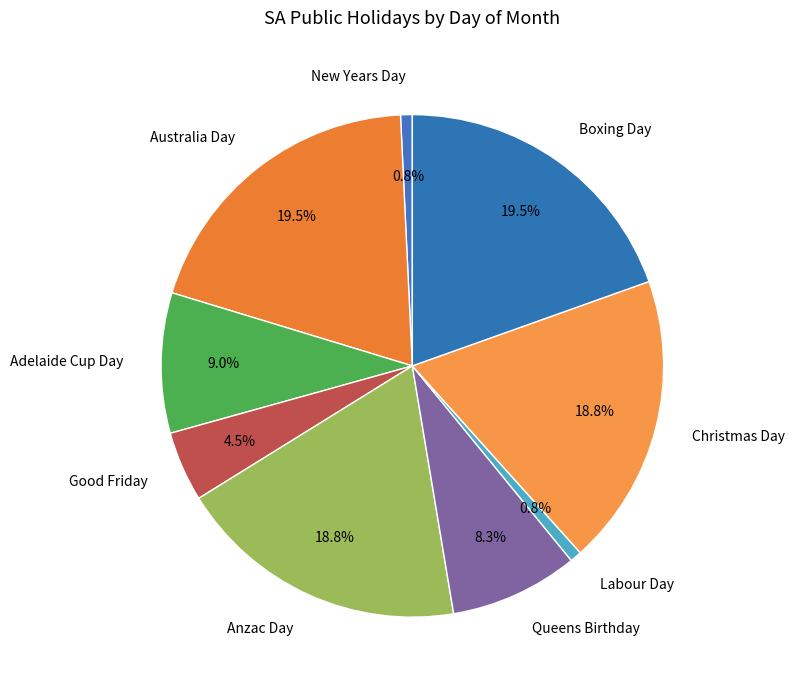

Approximately how many times larger is the value at Anzac Day compared to Boxing Day?

1.0